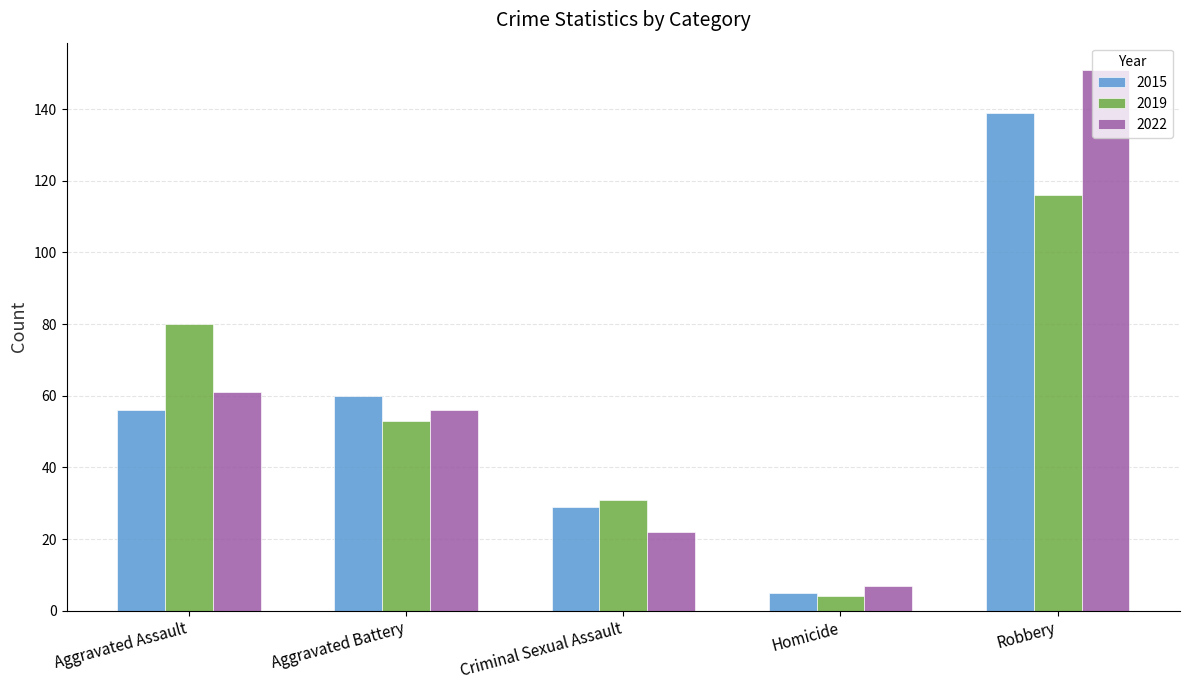

Rank the categories by 2022 value from lowest to highest.

Homicide, Criminal Sexual Assault, Aggravated Battery, Aggravated Assault, Robbery